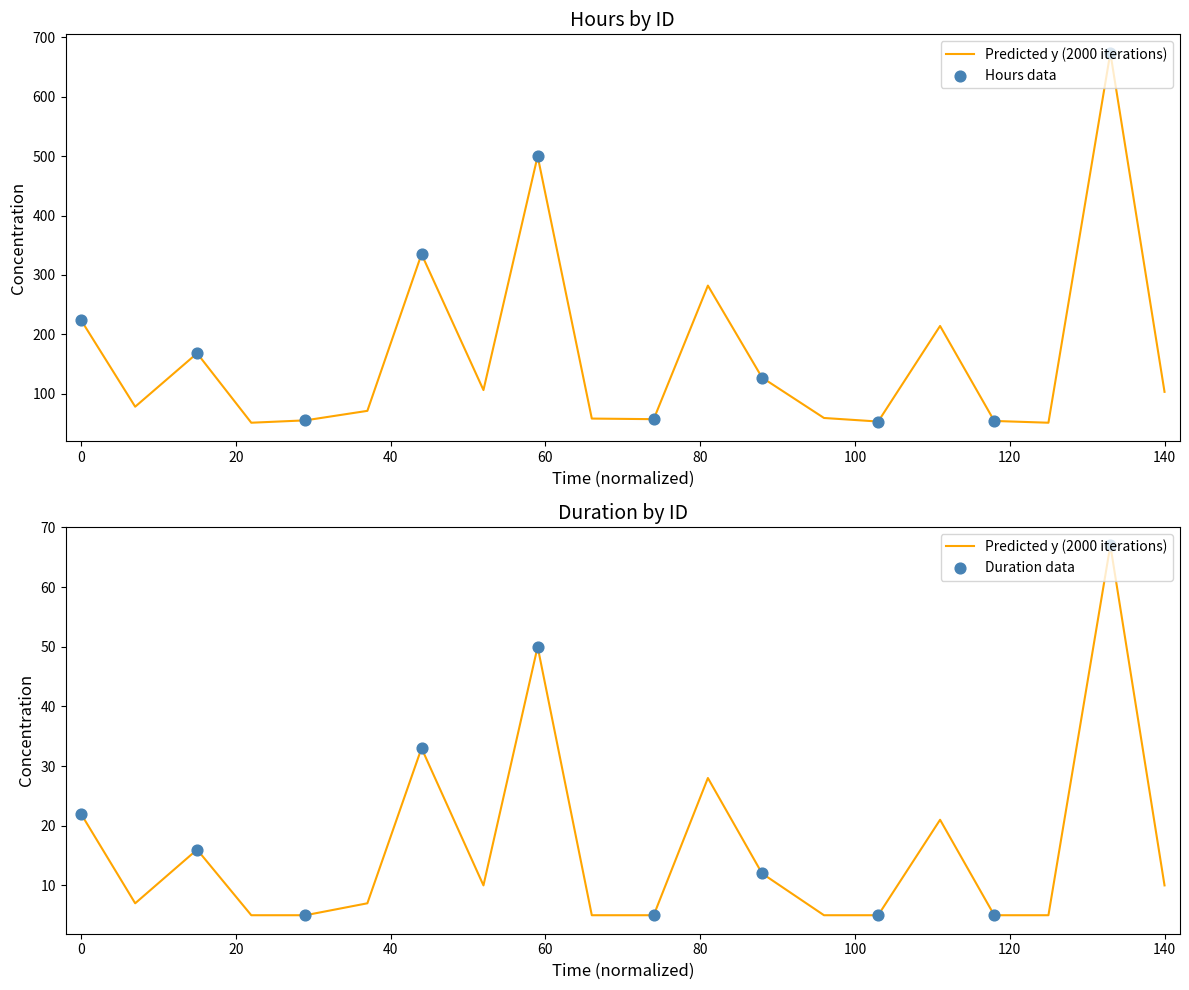

Which series has the largest total across all categories?

hours